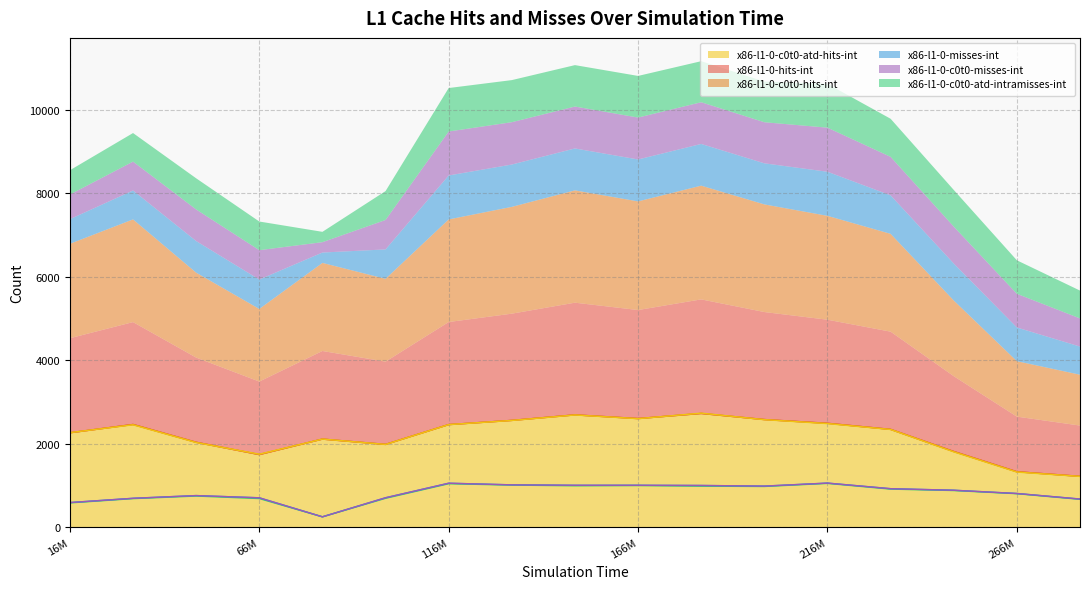

What is the value of the x86-l1-0-c0t0-atd-hits-int point at the 11th from the left?

2732